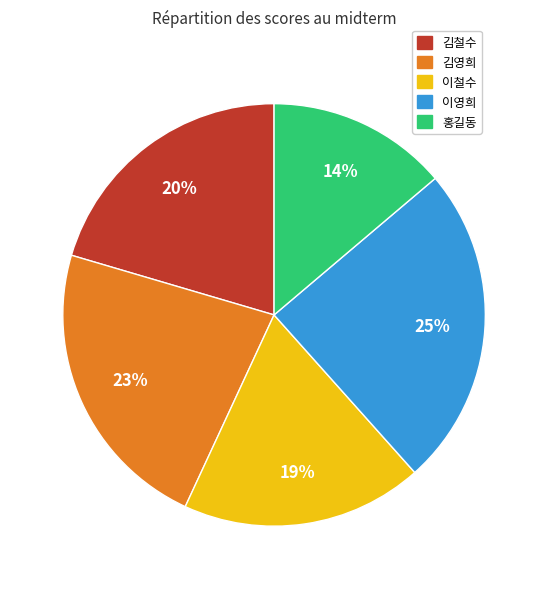

To the nearest percent, what is the average slice percentage?

20%